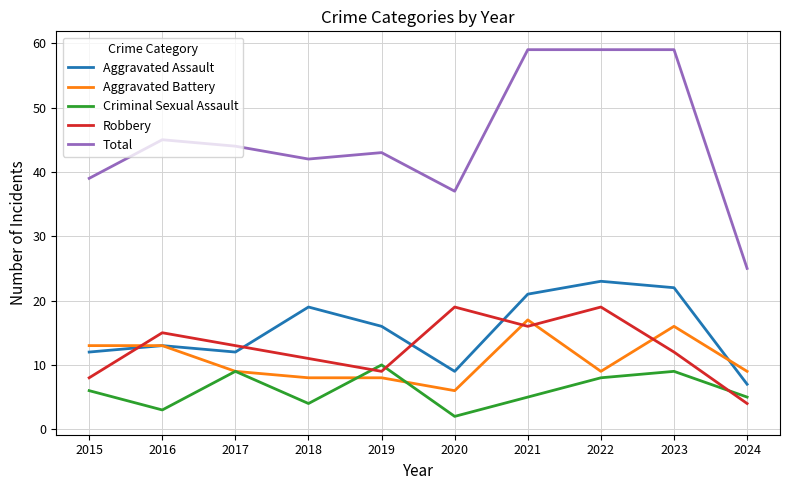

What is the difference between the highest and lowest values at 2020?

35